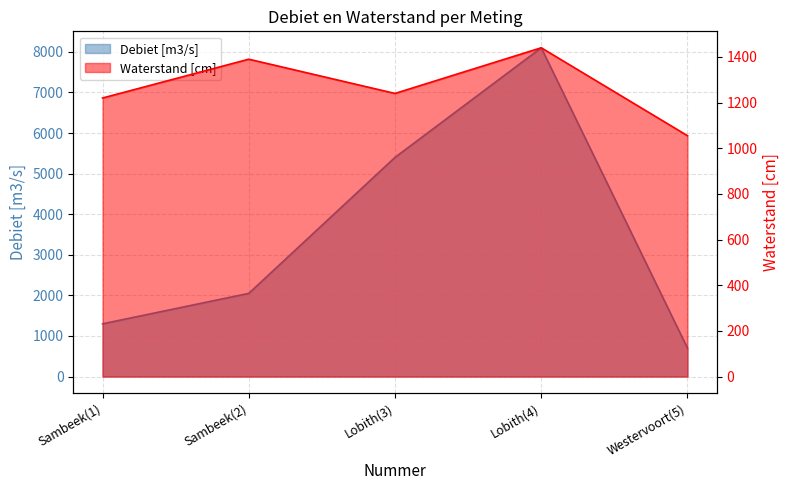

Which series has the largest total across all categories?

Debiet [m3/s]